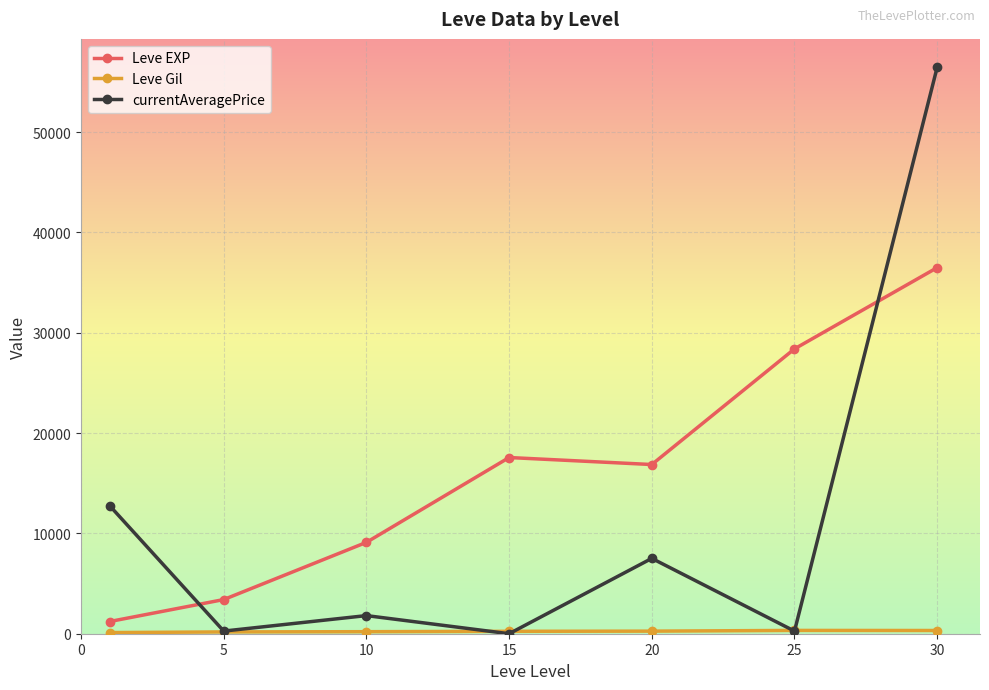

Which series has the largest total across all categories?

Leve EXP